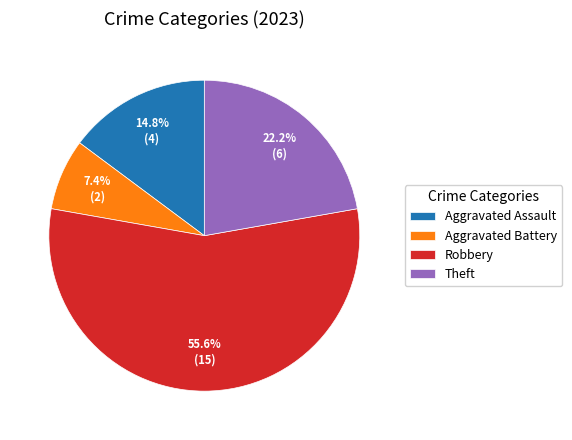

Which has a higher value, Aggravated Battery or Aggravated Assault?

Aggravated Assault